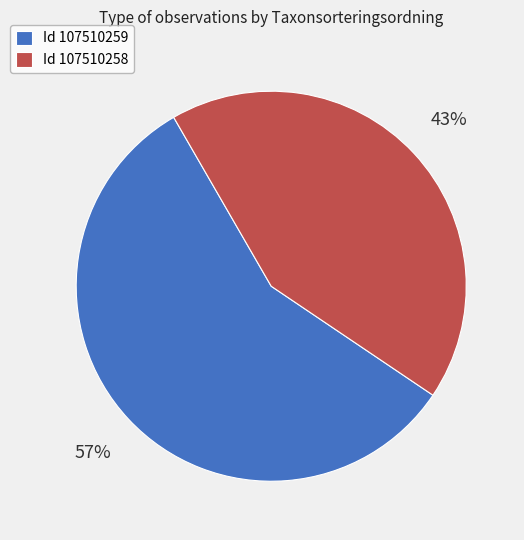

Which category has the biggest portion of the pie?

Id 107510259